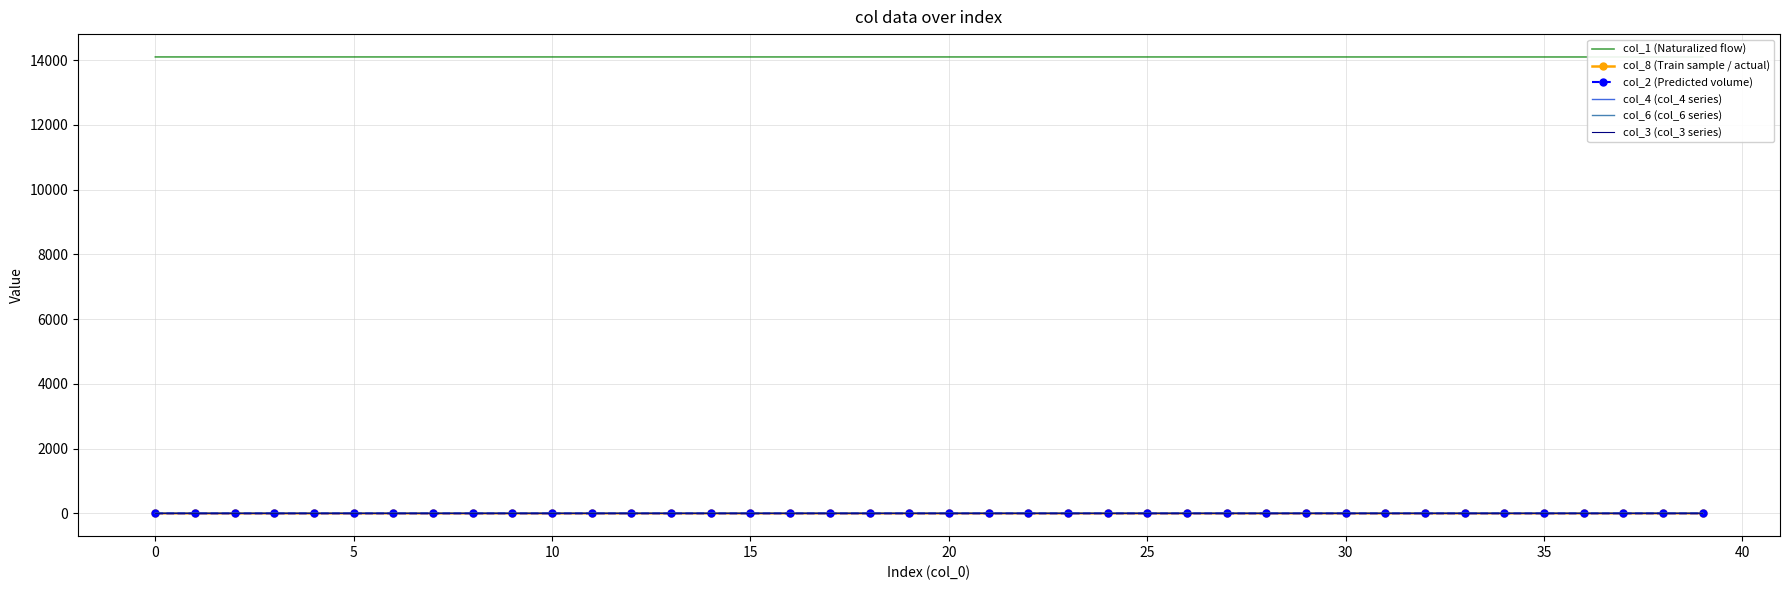

True or false: col_2 (Predicted volume) has a value of 0.3 at 35.

True